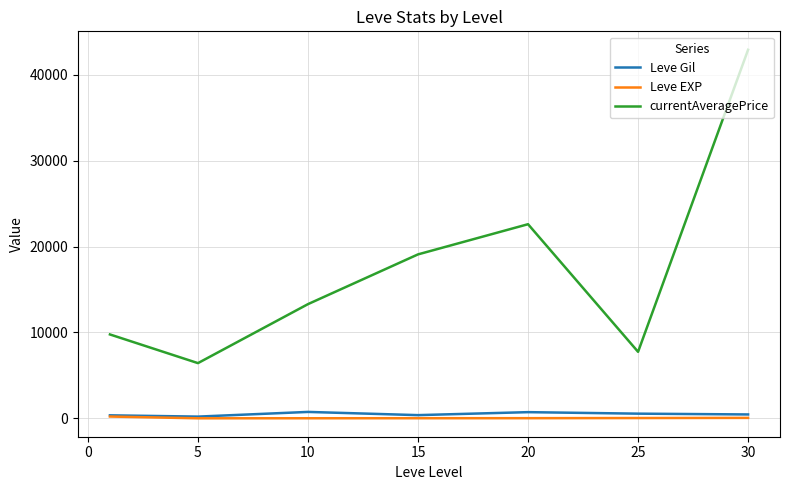

True or false: currentAveragePrice and Leve EXP cross at least once.

False